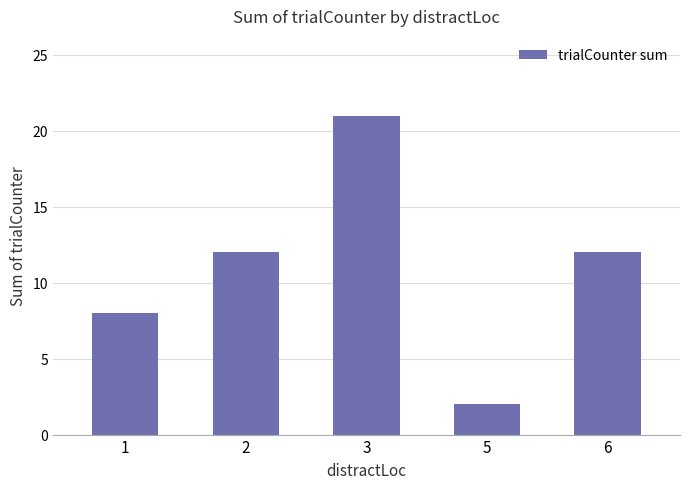

Count the values in the range 8 to 12.

3